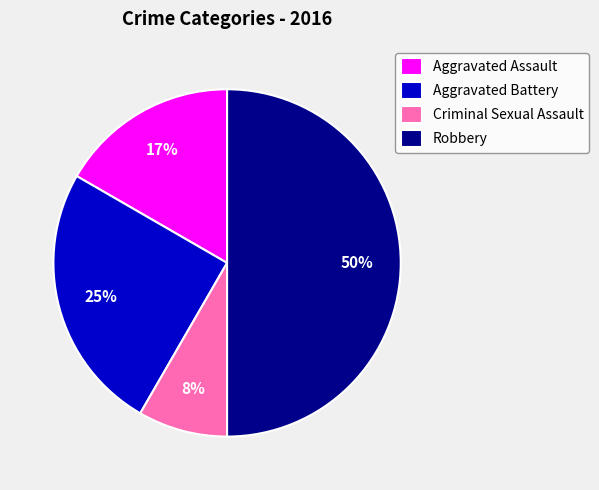

Does Aggravated Battery account for over 50% of the chart?

No